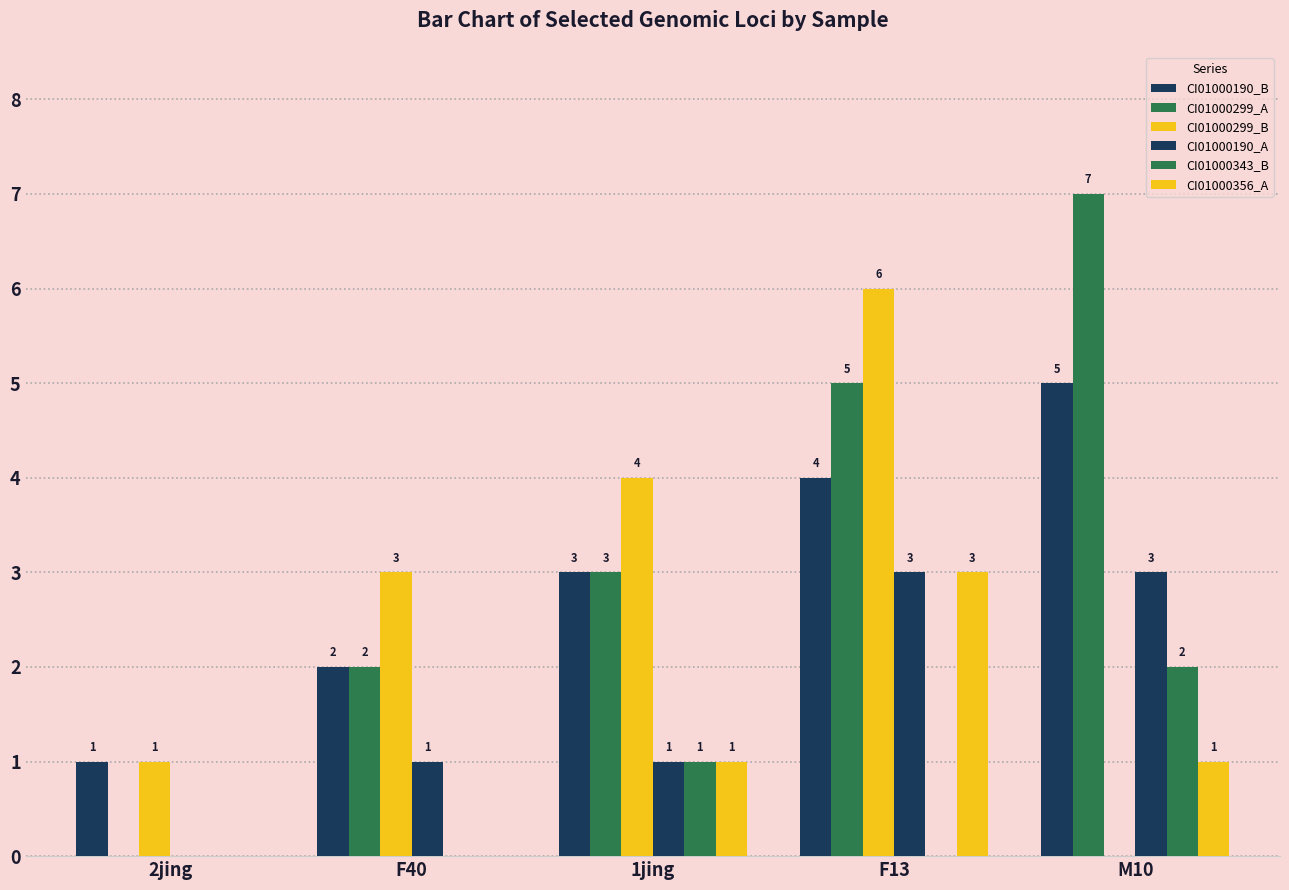

How many groups of bars are there?

5